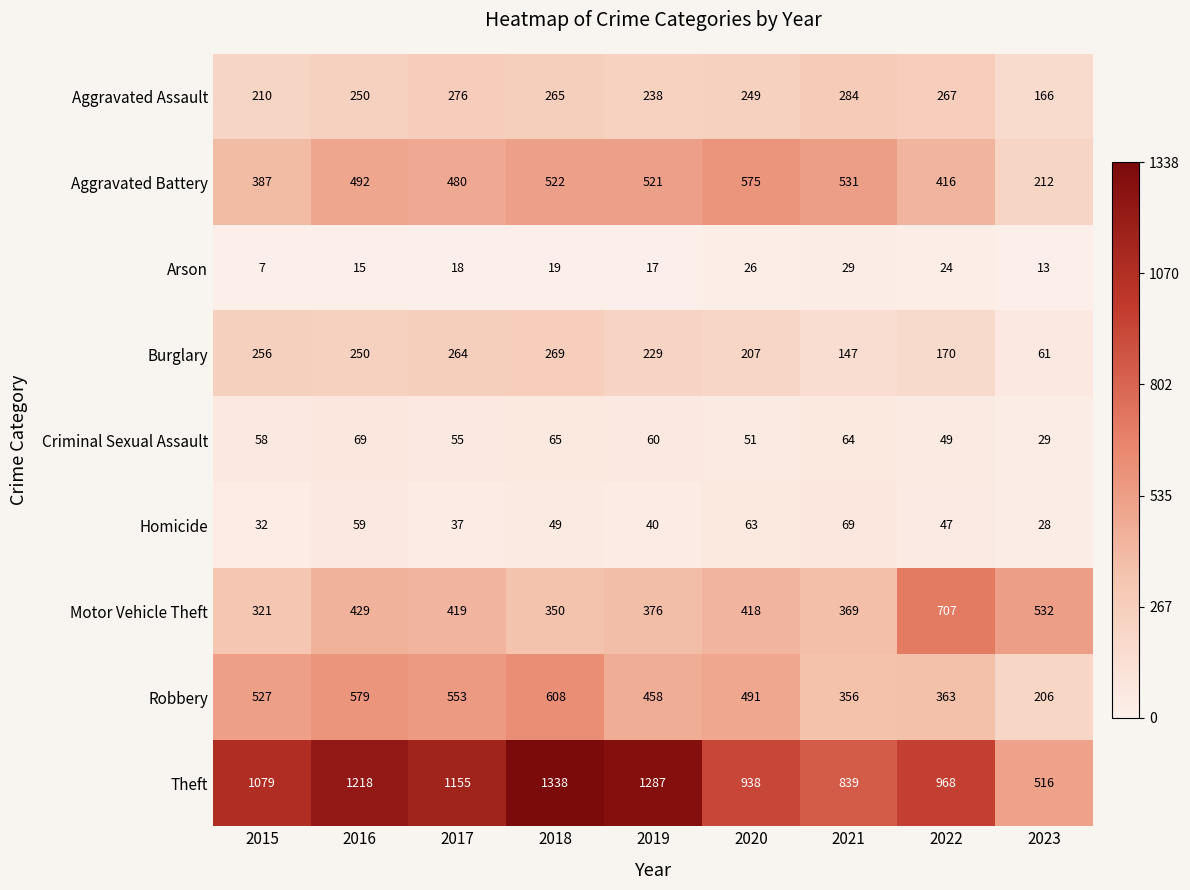

What is the sum of all Aggravated Assault values?

2205